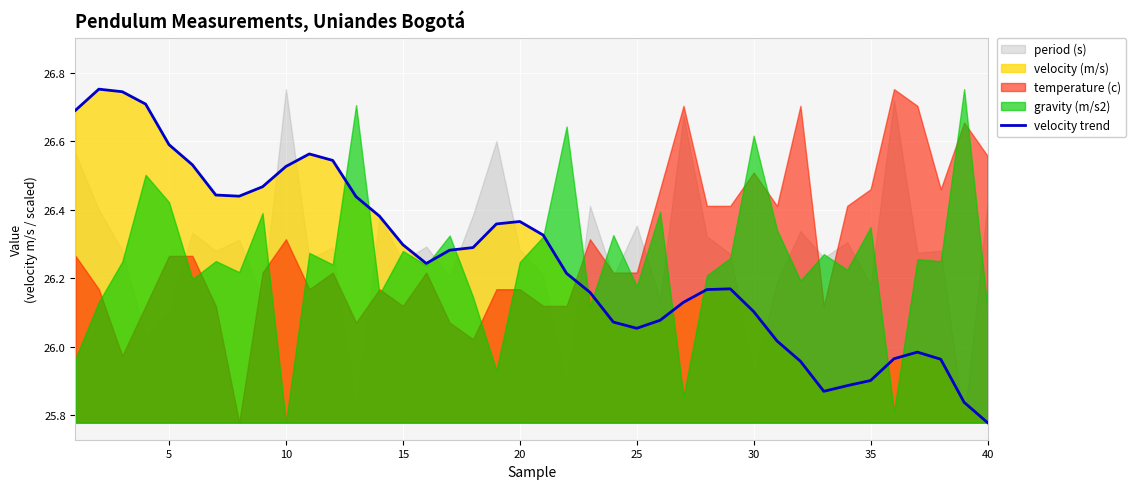

At which category does the chart reach its minimum across all series?

40